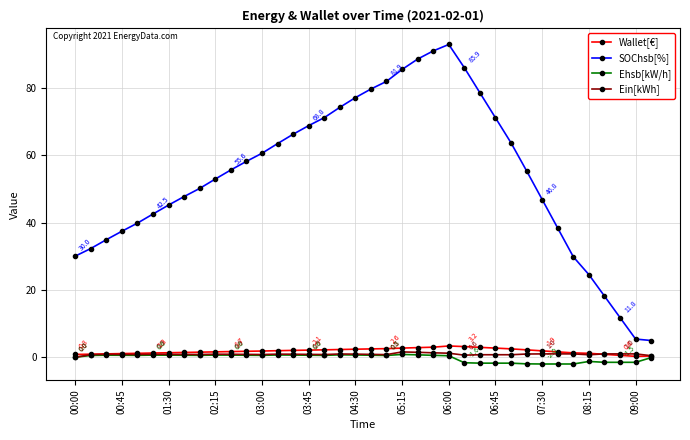

What is the highest value of the Wallet[€] series?

3.4